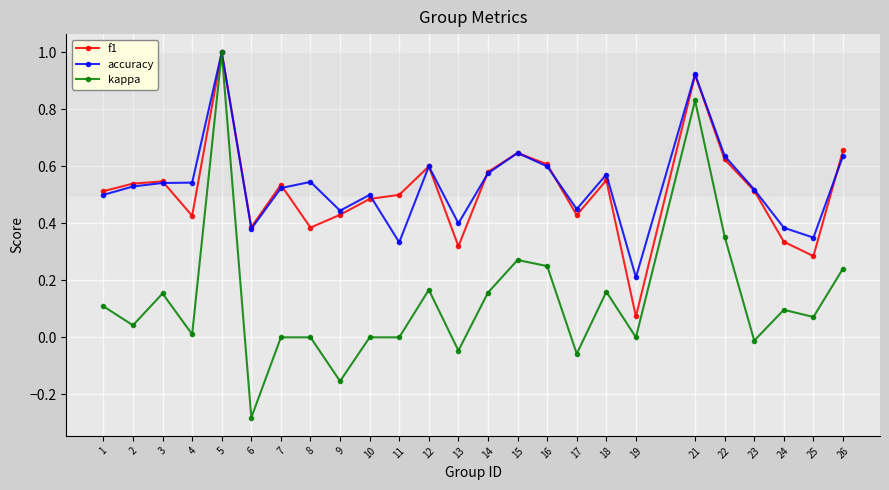

What is the total value across all series at 22?

1.6